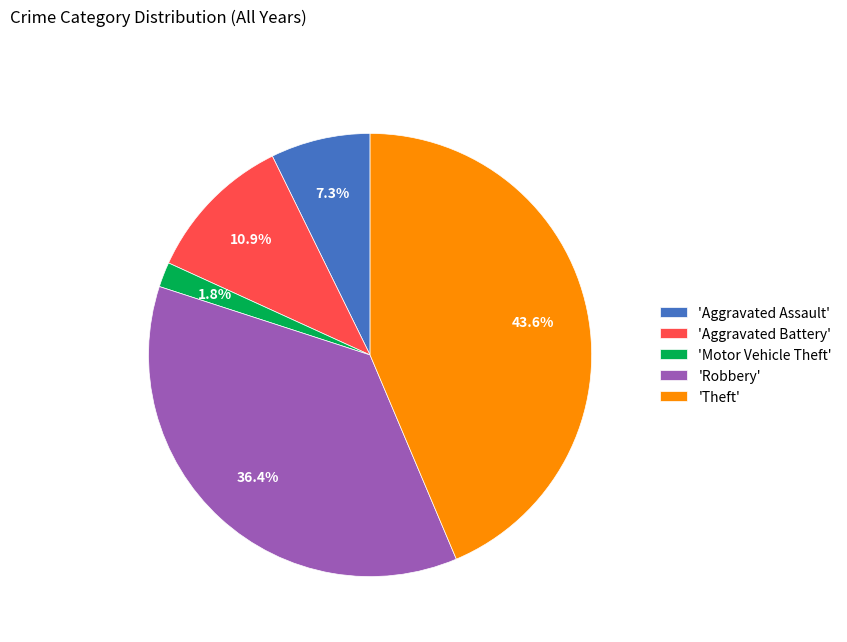

Is there a majority slice in this chart?

No